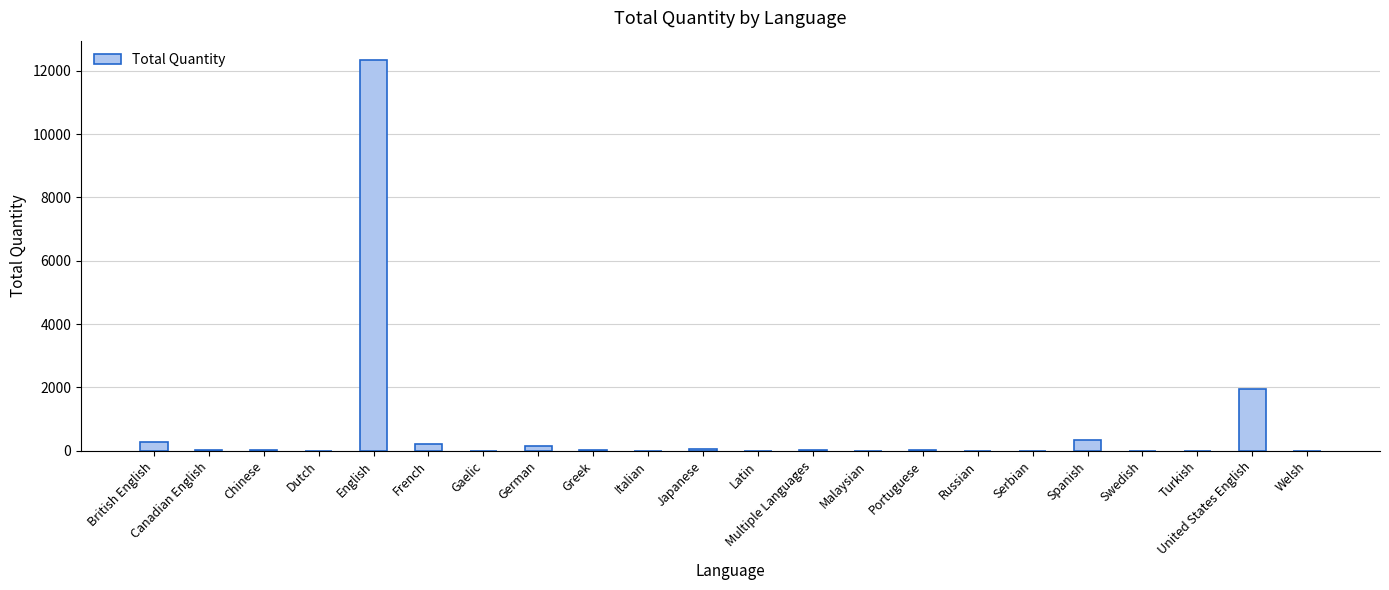

Which label corresponds to the largest value in the chart?

English